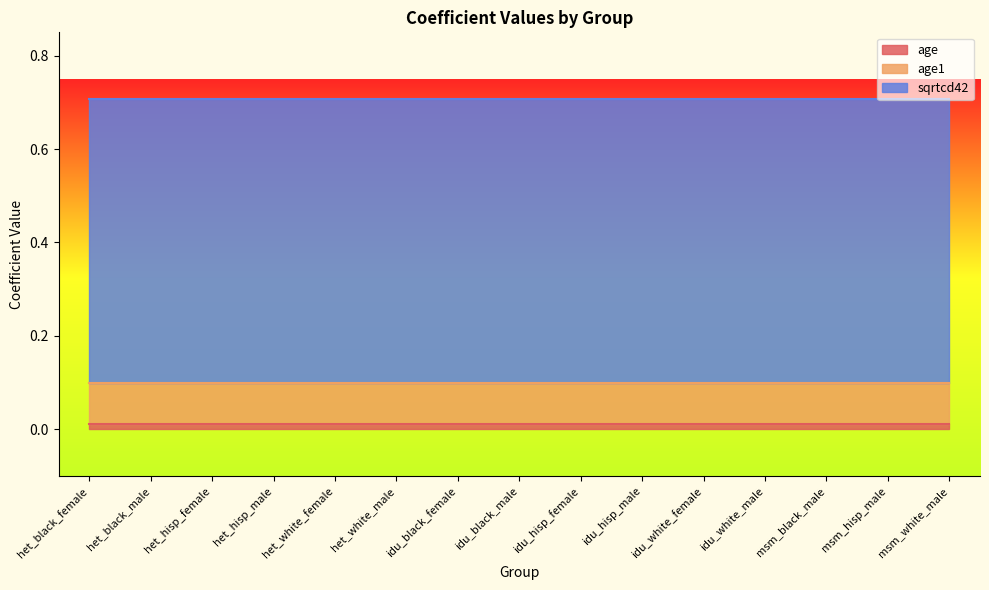

What is the total value across all series at msm_white_male?

0.7